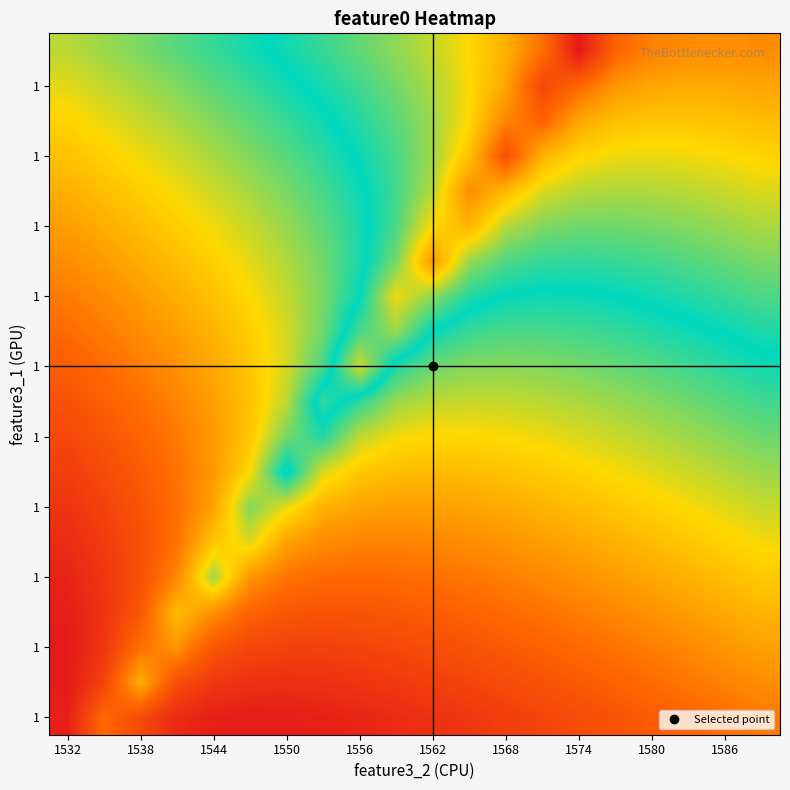

How many distinct data groups are displayed?

20